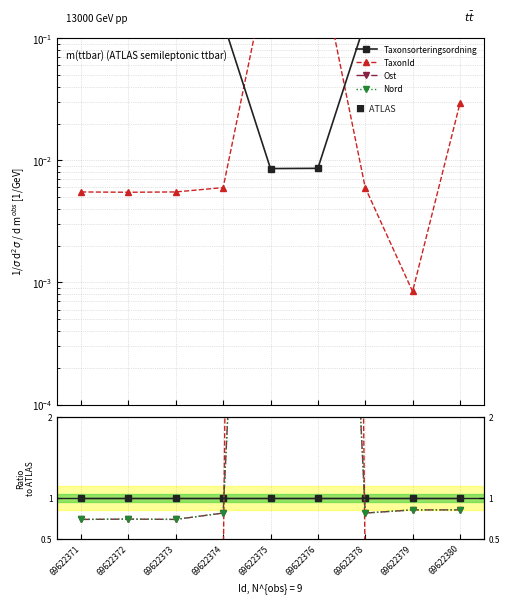

In Nord, how many points are higher than both neighbors (excluding endpoints)?

2